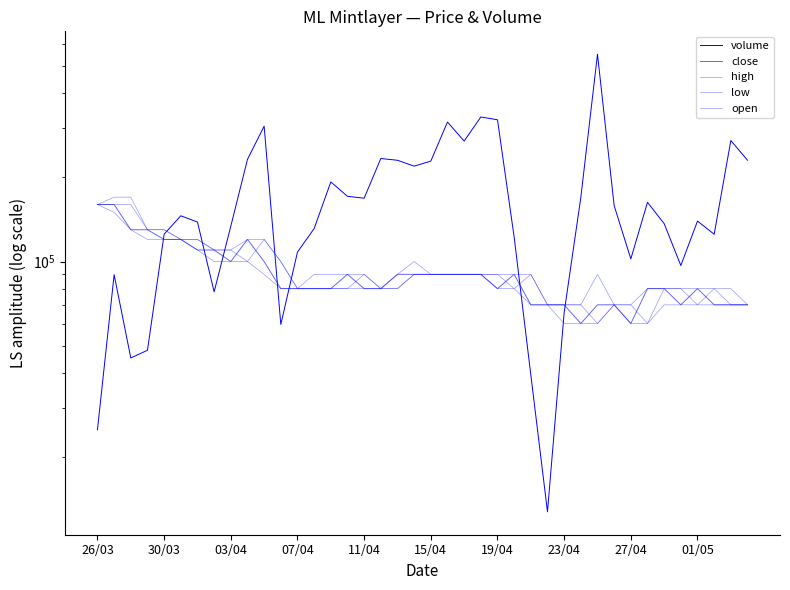

True or false: open has more than 2 interior local peaks.

True